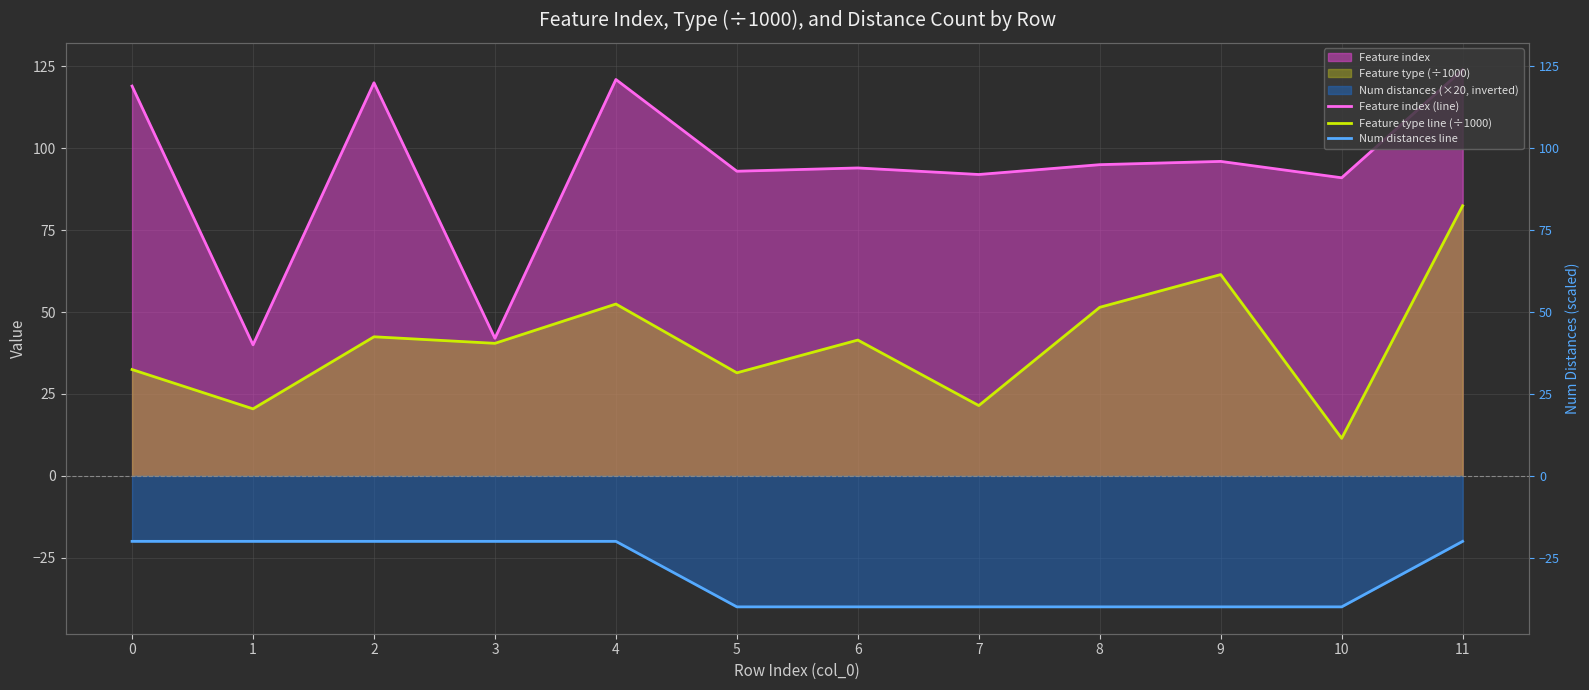

Which category has the lowest value in the Num distances line series?

5